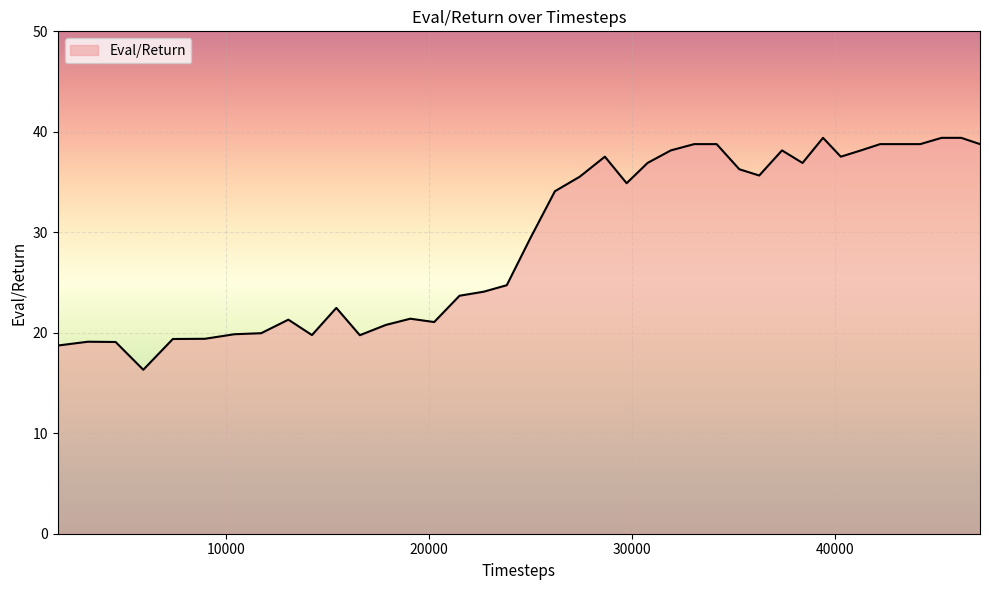

What is the difference between the maximum and second lowest values?

20.7